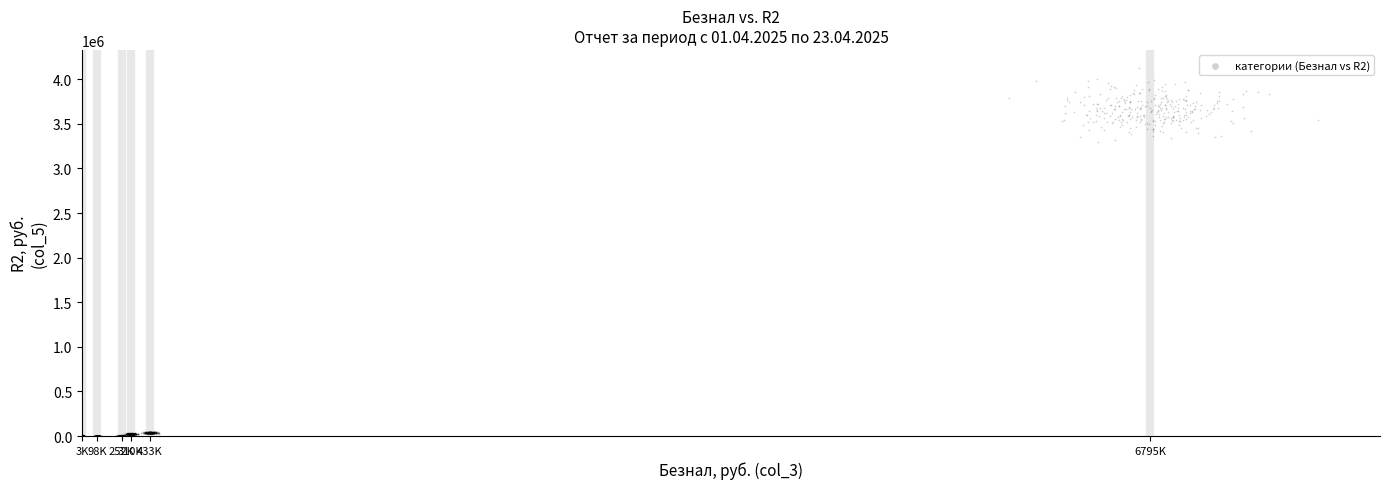

What is the range of Y values (max minus min)?

4123151.1